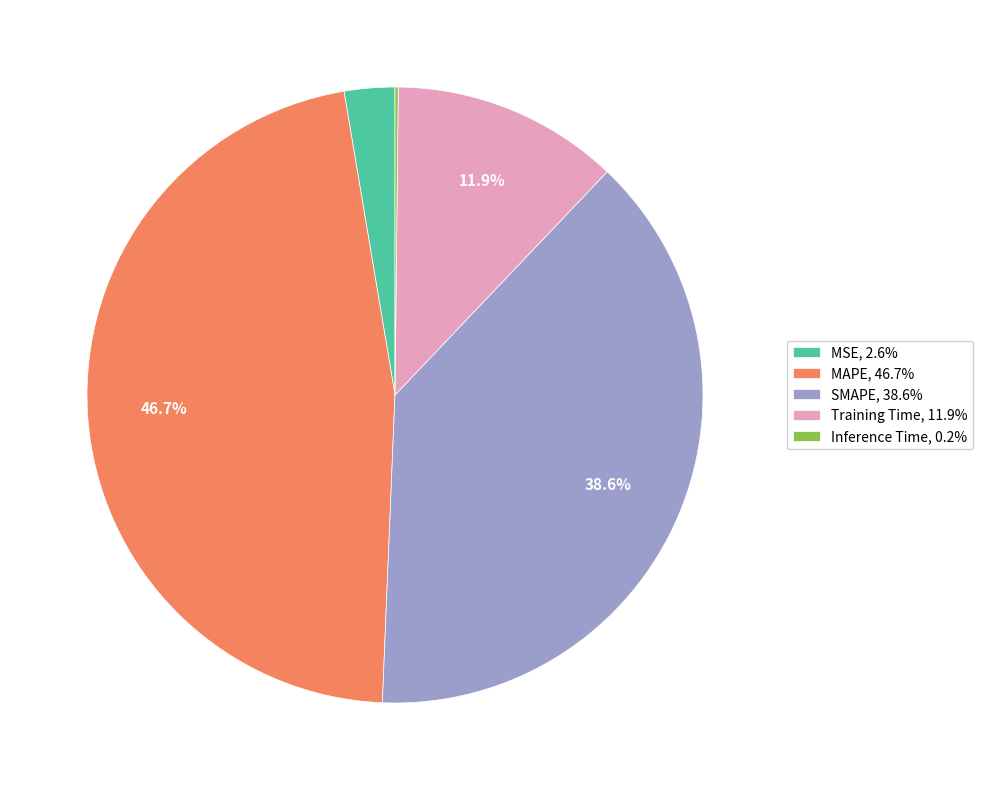

To the nearest percent, what percentage of the pie is Training Time?

12%